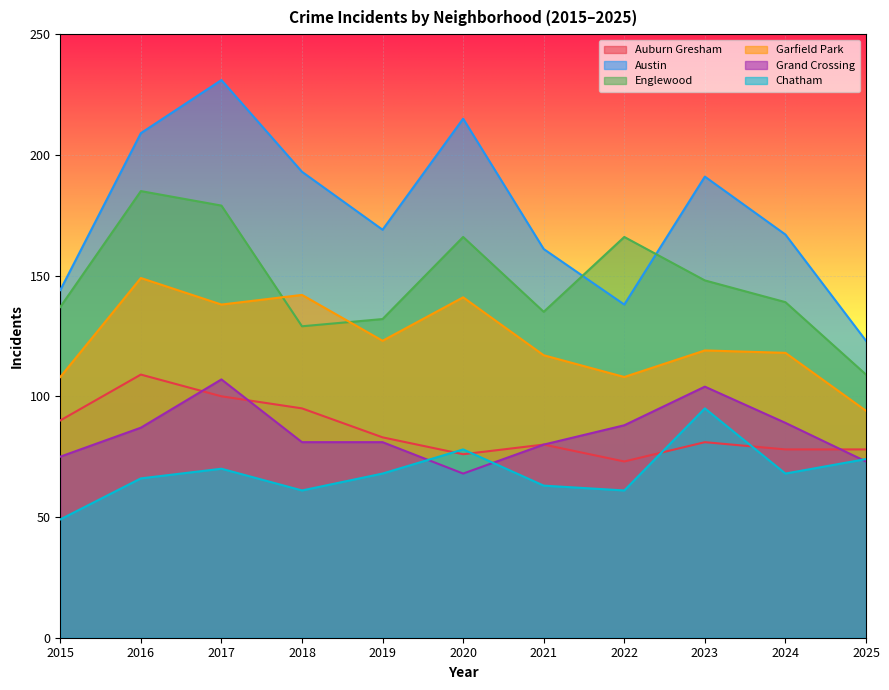

What is the value of the Garfield Park point at the 8th from the left?

108